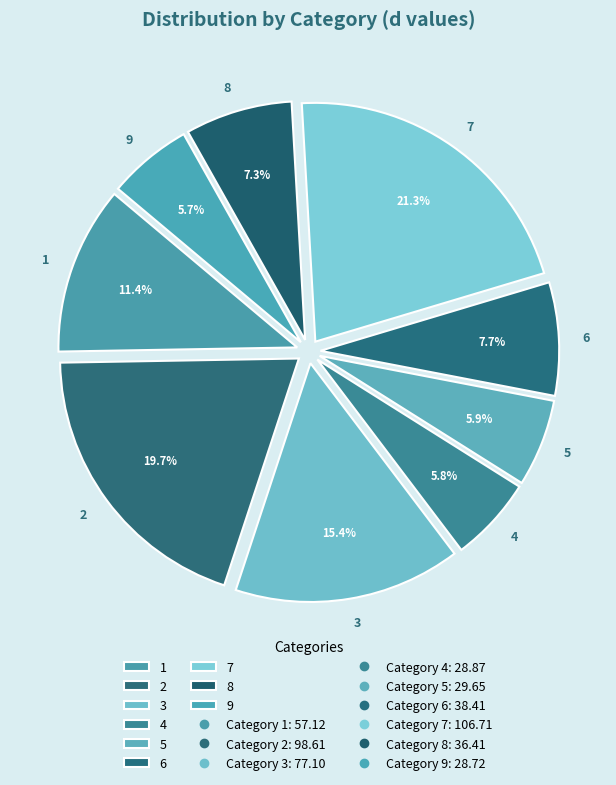

To the nearest percent, what is the average slice percentage?

11%